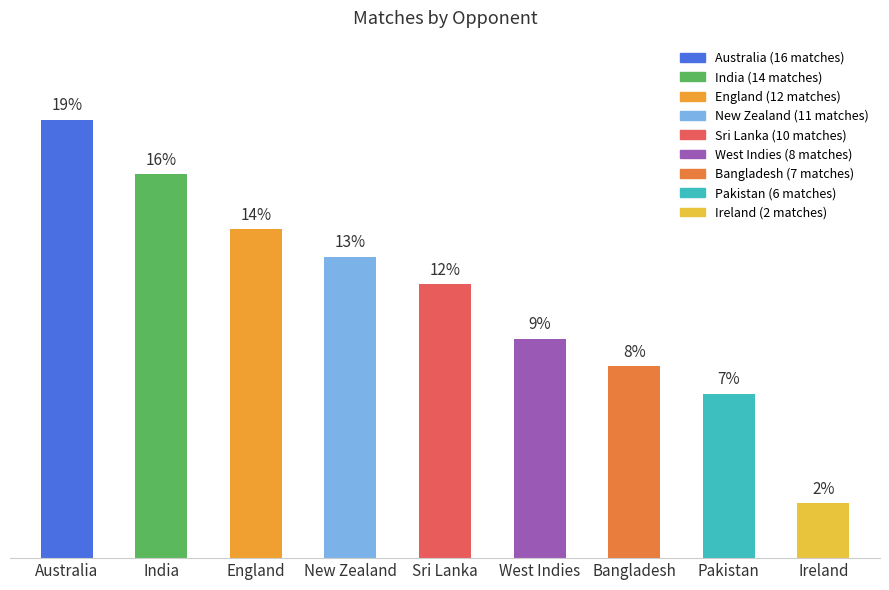

Rank the categories by value from lowest to highest.

Ireland, Pakistan, Bangladesh, West Indies, Sri Lanka, New Zealand, England, India, Australia